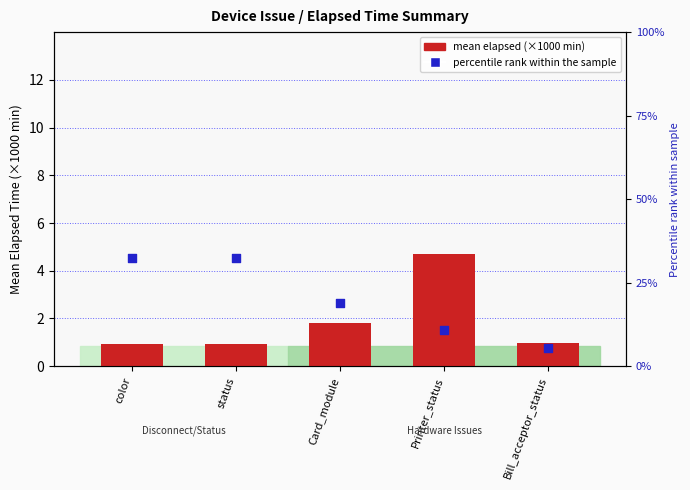

At which category is the sum across all series the highest?

color